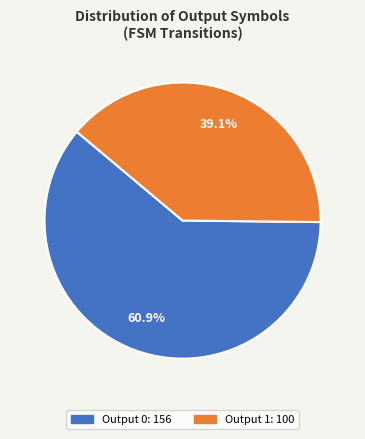

Does any single category account for the majority?

Yes